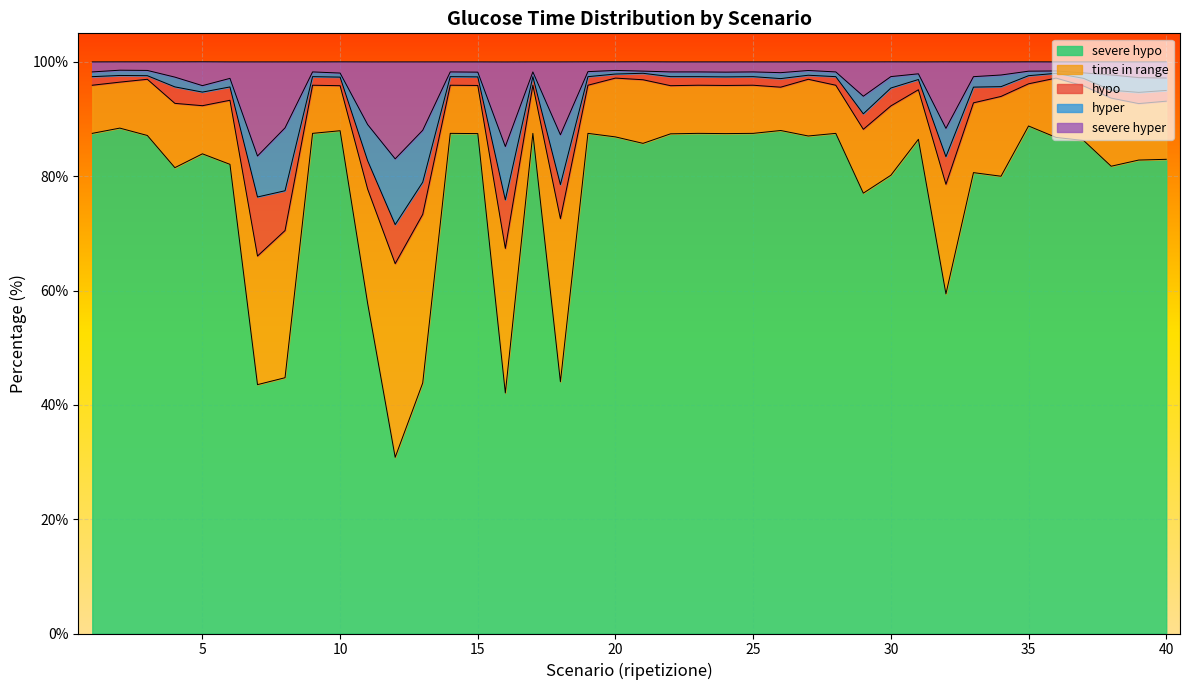

What are all the series names shown in the legend?

severe hypo, time in range, hypo, hyper, severe hyper